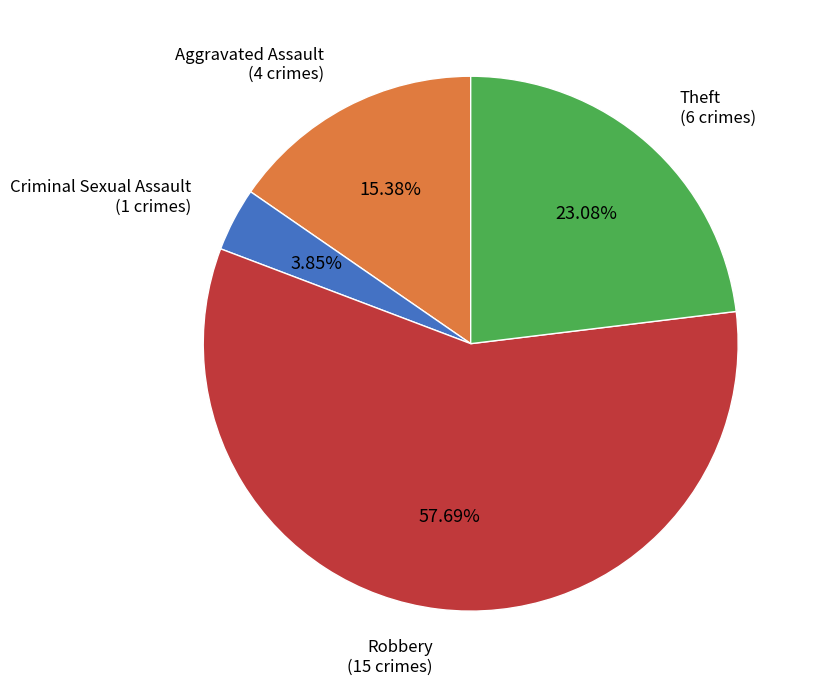

How many slices are in this pie chart?

4